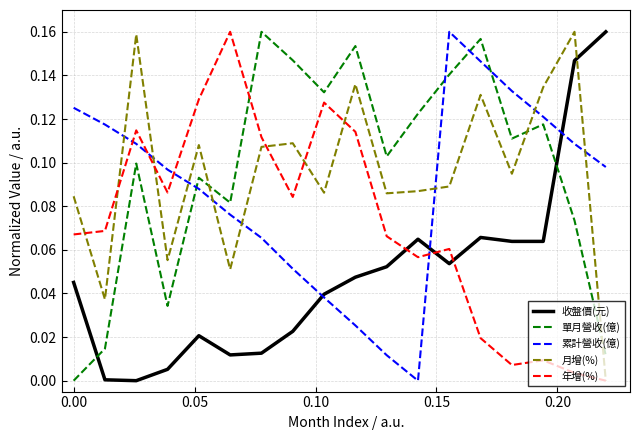

True or false: 累計營收(億) and 年增(%) intersect in this chart.

True